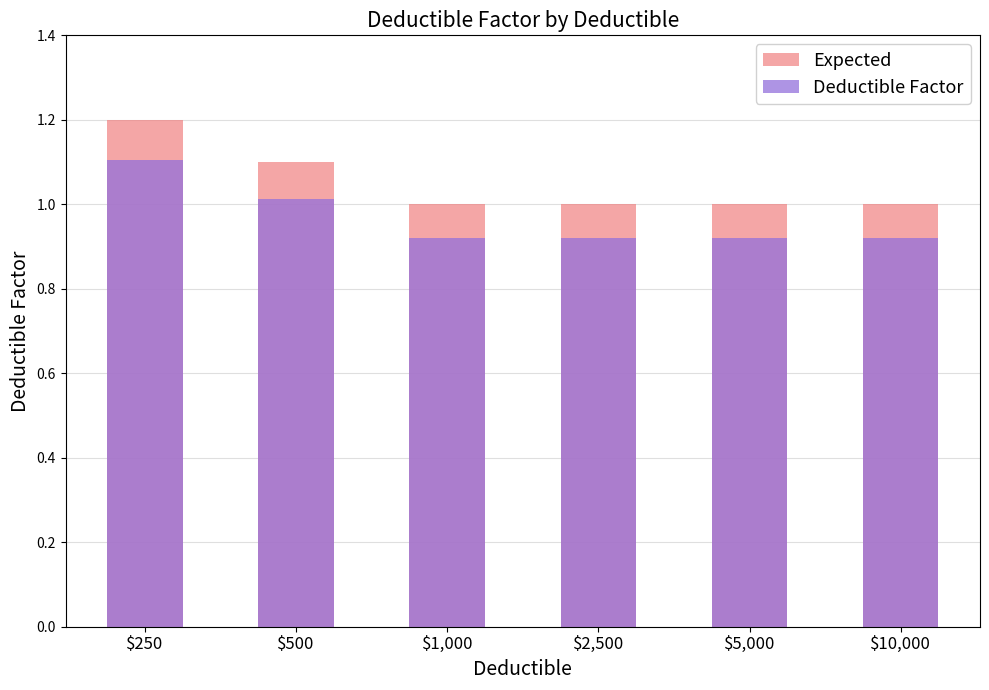

At how many categories does at least one series exceed 0?

6